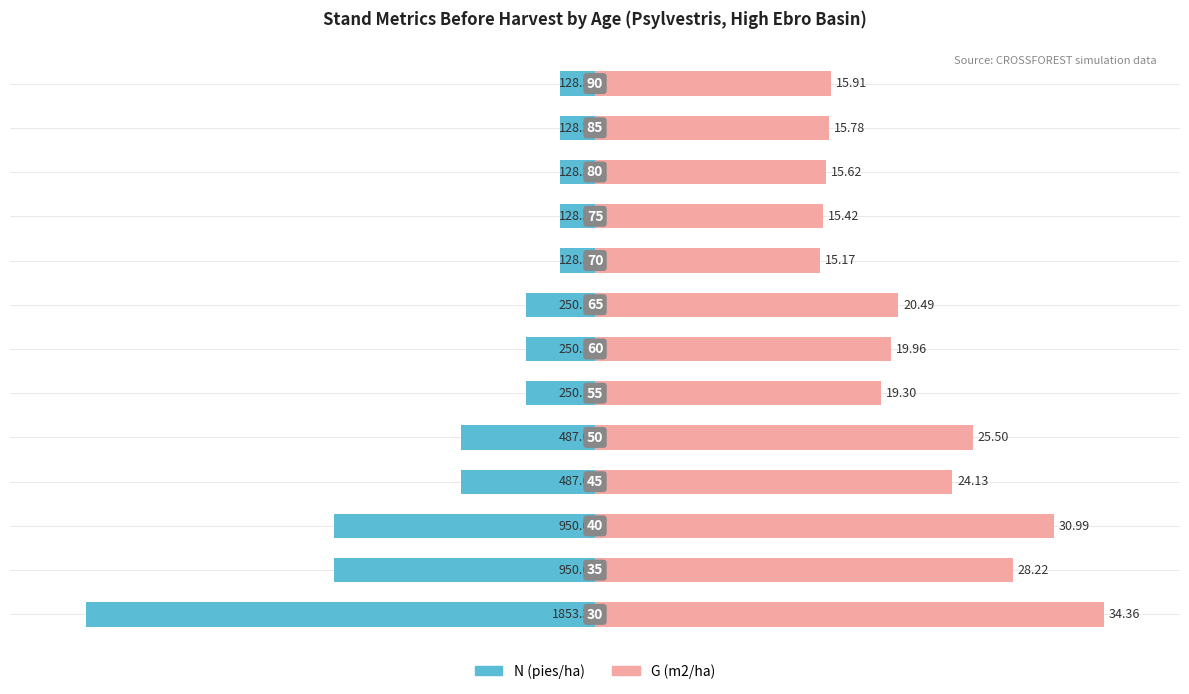

Which series changed the most between −50 and 9?

G (m2/ha)